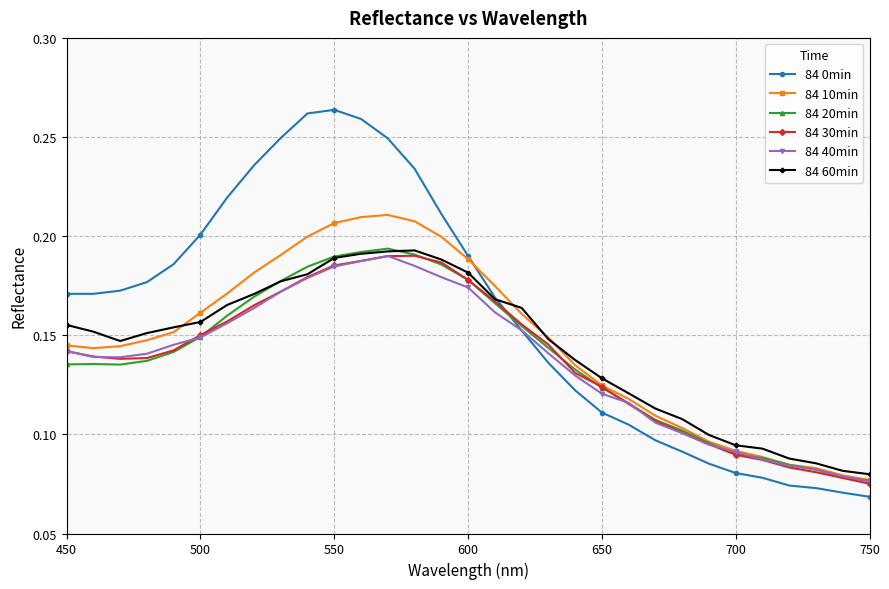

How many series are shown in this chart?

6